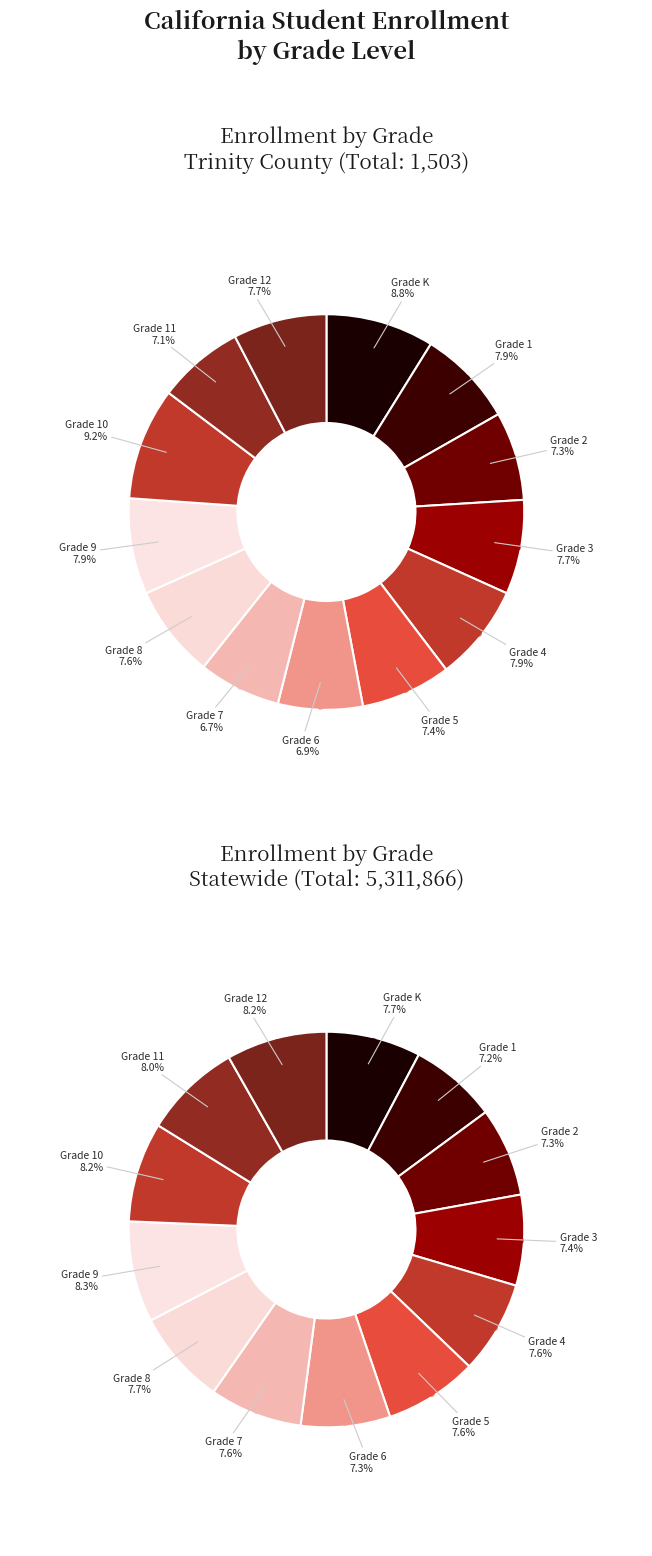

True or false: Grade 6 accounts for 1% of the total.

False